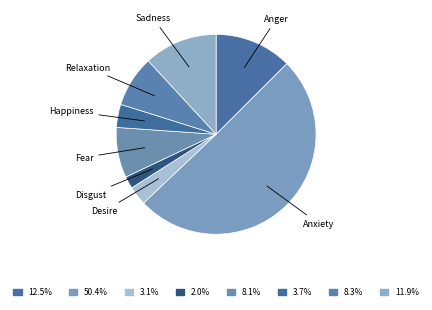

Is there a majority slice in this chart?

Yes